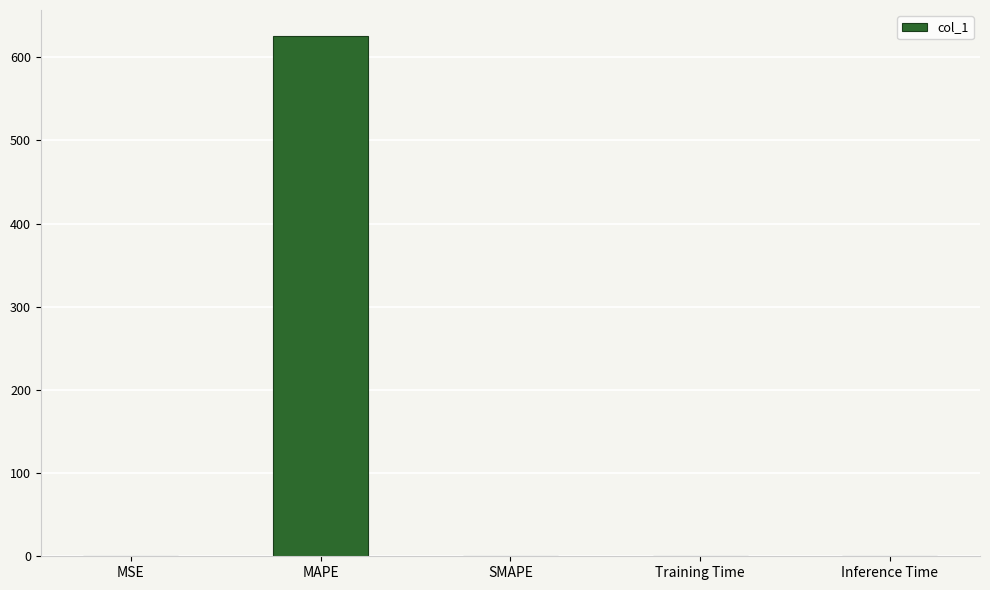

Between MAPE and SMAPE, which is larger?

MAPE